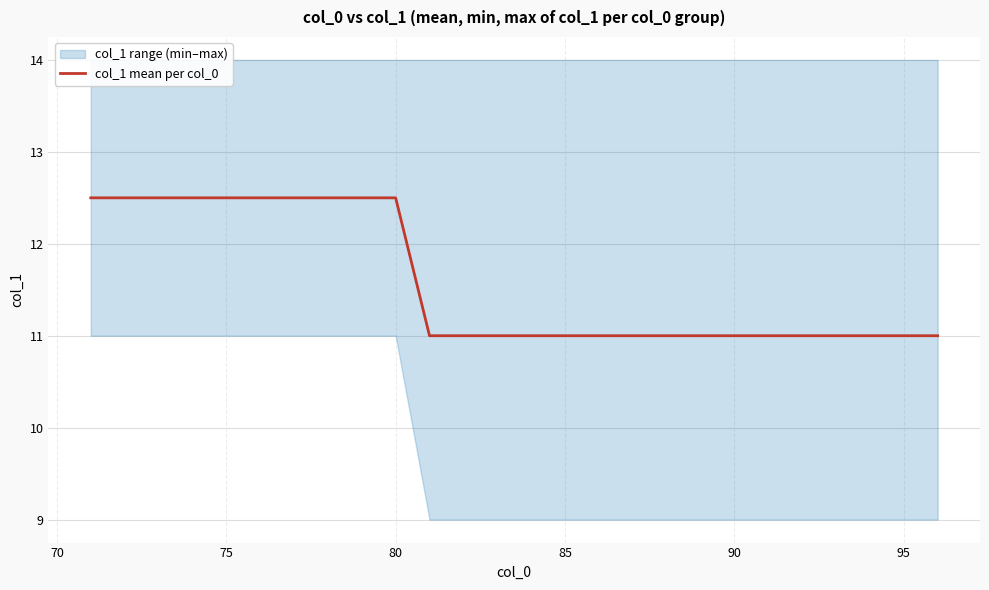

What is the highest value of the col_1 mean per col_0 series?

12.5